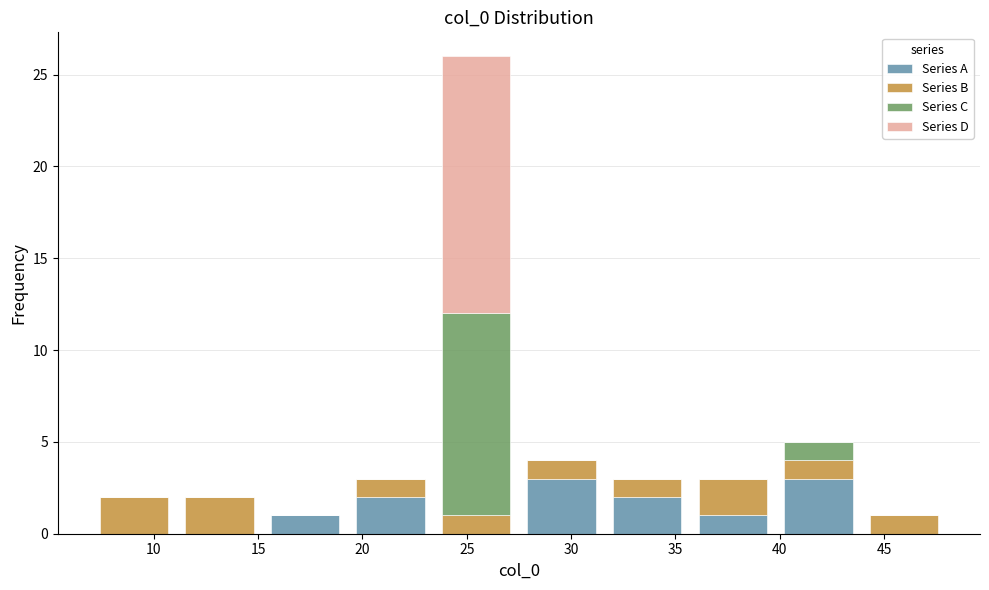

What is the total height of the stacked bar covering 35.7 to 39.8 on the x-axis? Neither the bar edges nor the heights are printed on the chart, so give them approximately, as read against the axes.

3